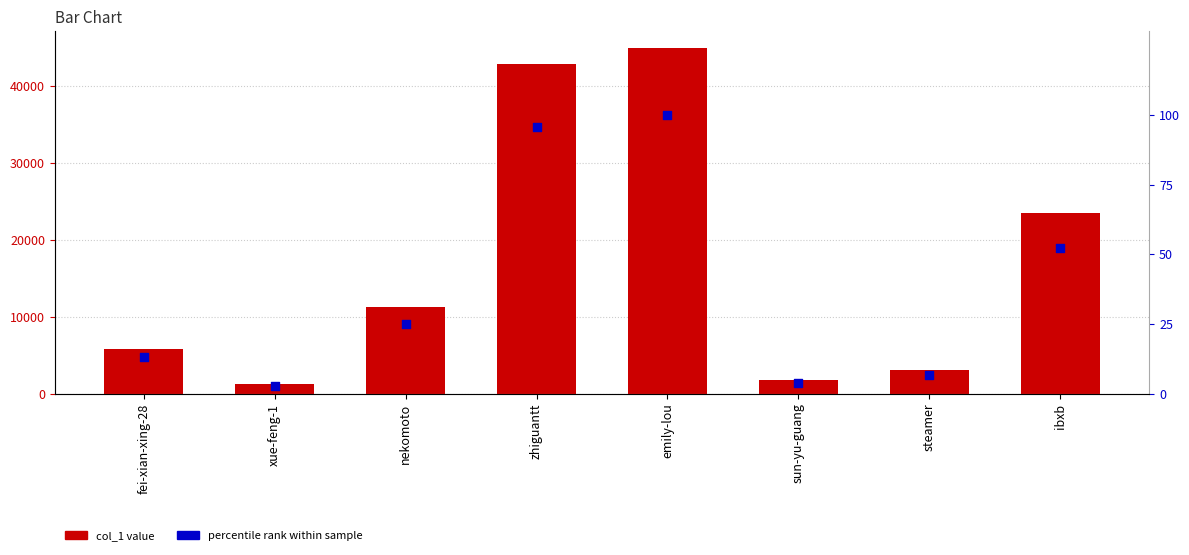

Which series reaches the maximum Y coordinate?

col_1